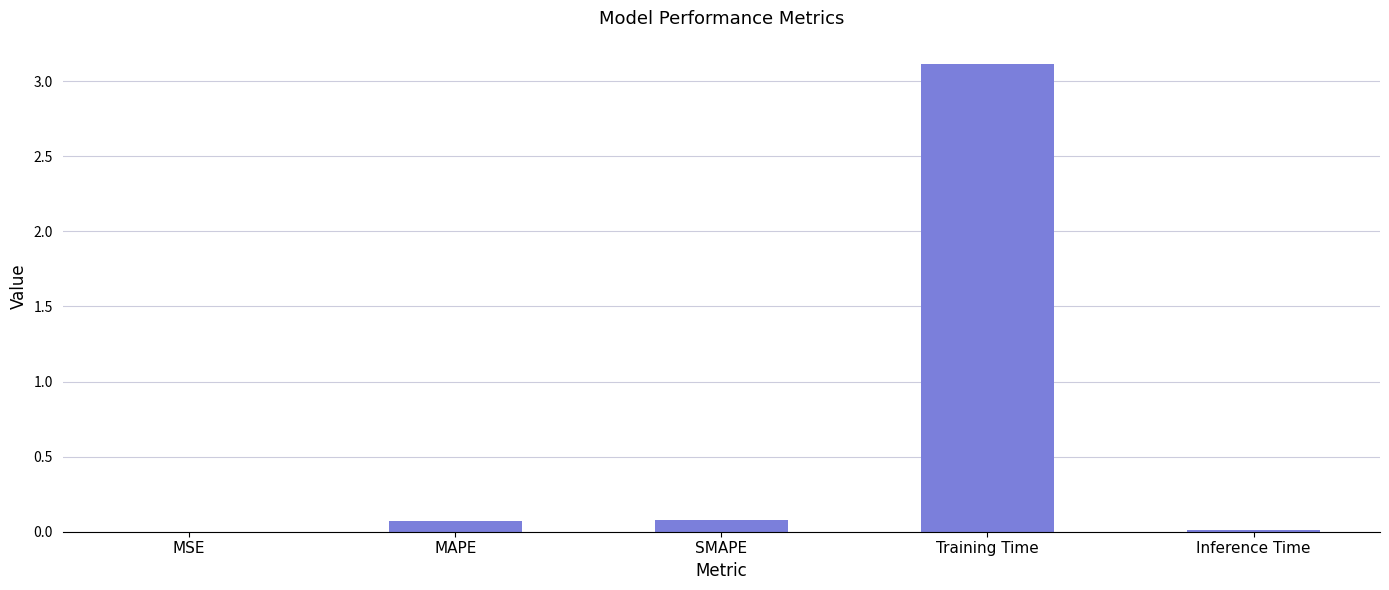

What is the greatest value displayed?

3.1